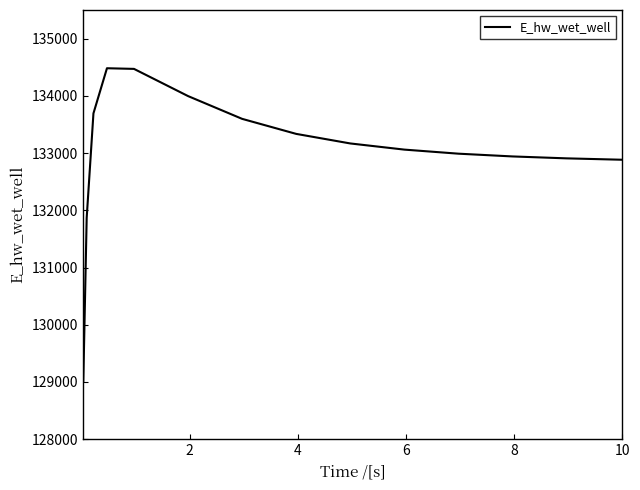

What is the difference between the maximum and minimum values?

5466.2